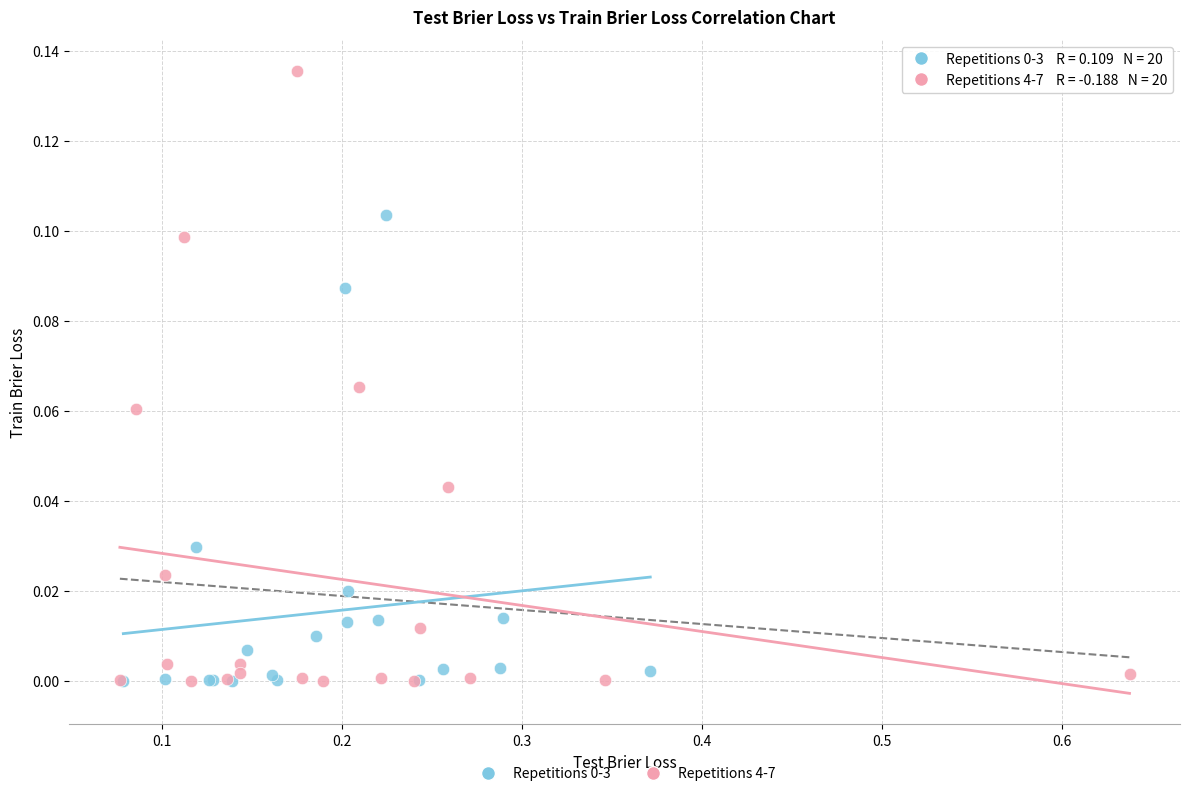

Which series has the widest spread of Y values?

Repetitions 4-7